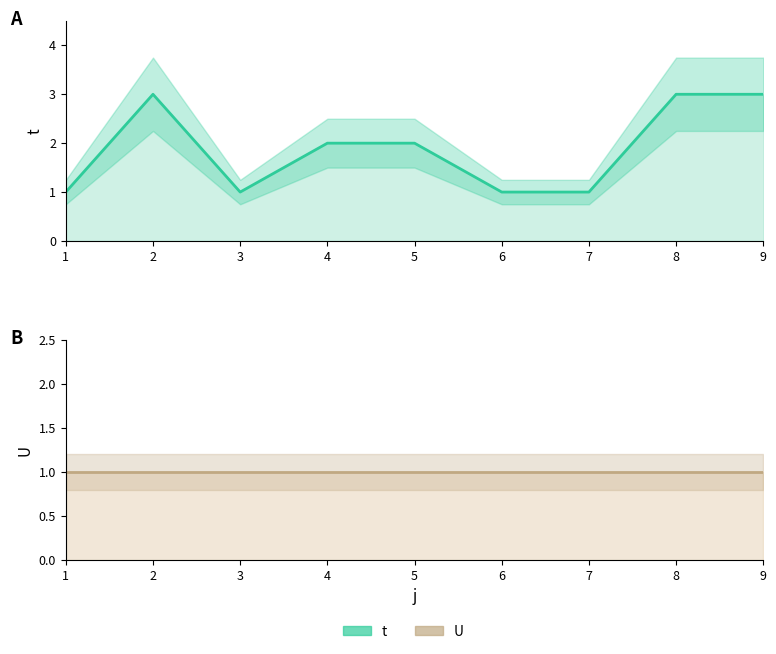

True or false: U line and t line intersect in this chart.

False